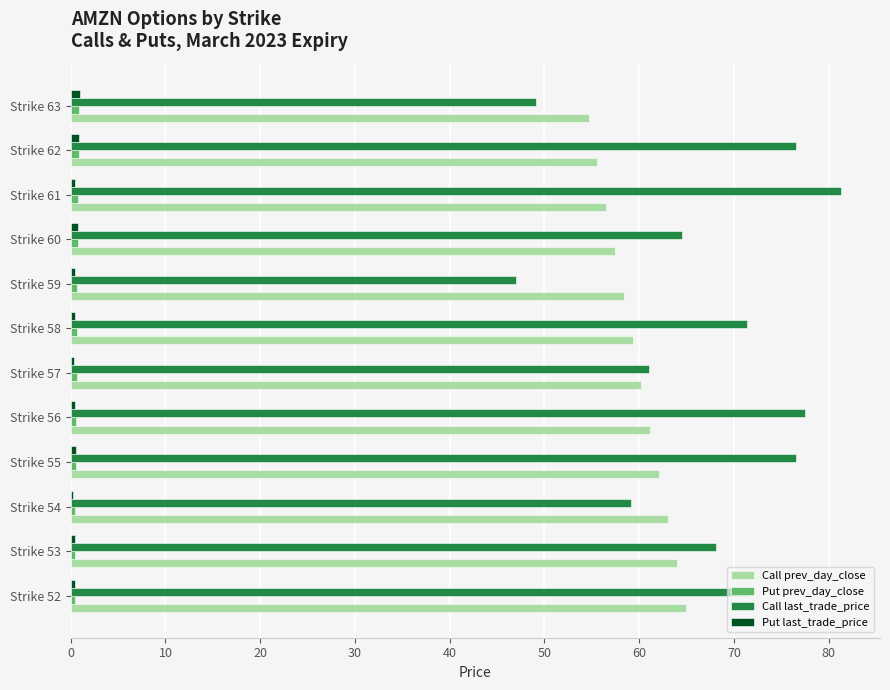

What is the difference between the maximum and minimum values in the Call prev_day_close series?

10.3